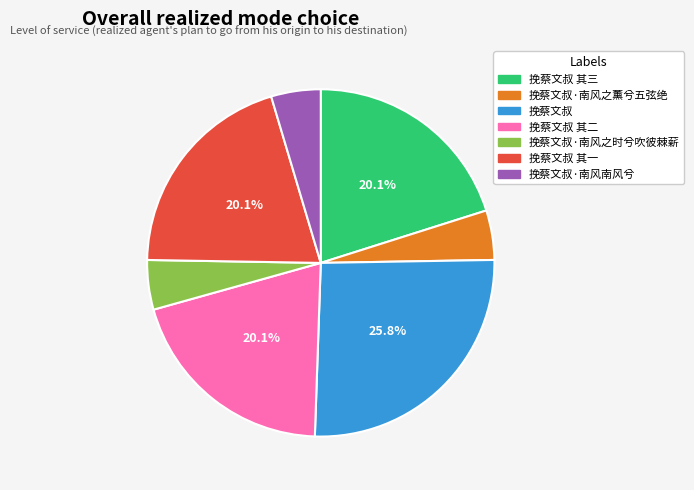

True or false: 挽蔡文叔·南风南风兮 accounts for 5% of the total.

True